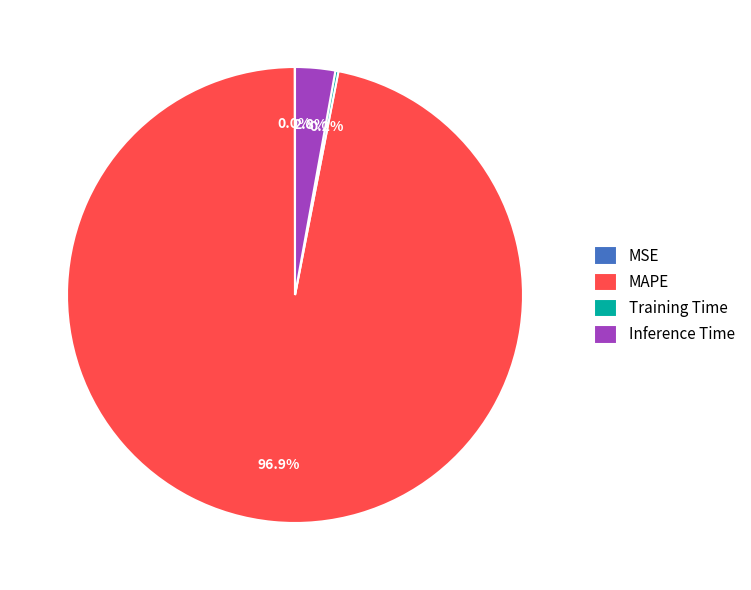

What is the largest slice in the pie chart?

MAPE